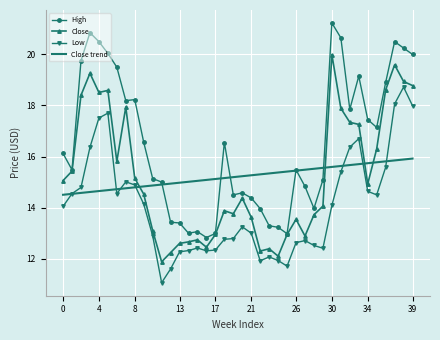

What is the greatest value displayed?

21.2